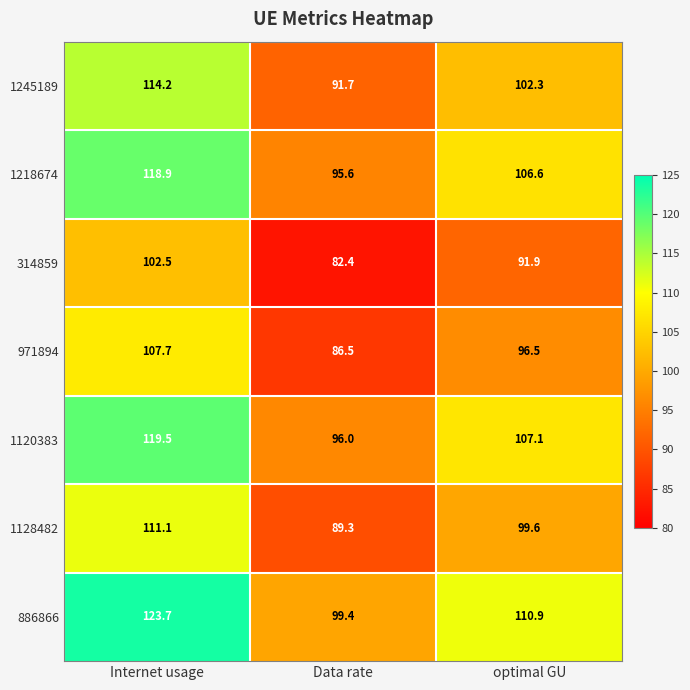

Rank the series at optimal GU from lowest to highest value.

314859, 971894, 1128482, 1245189, 1218674, 1120383, 886866